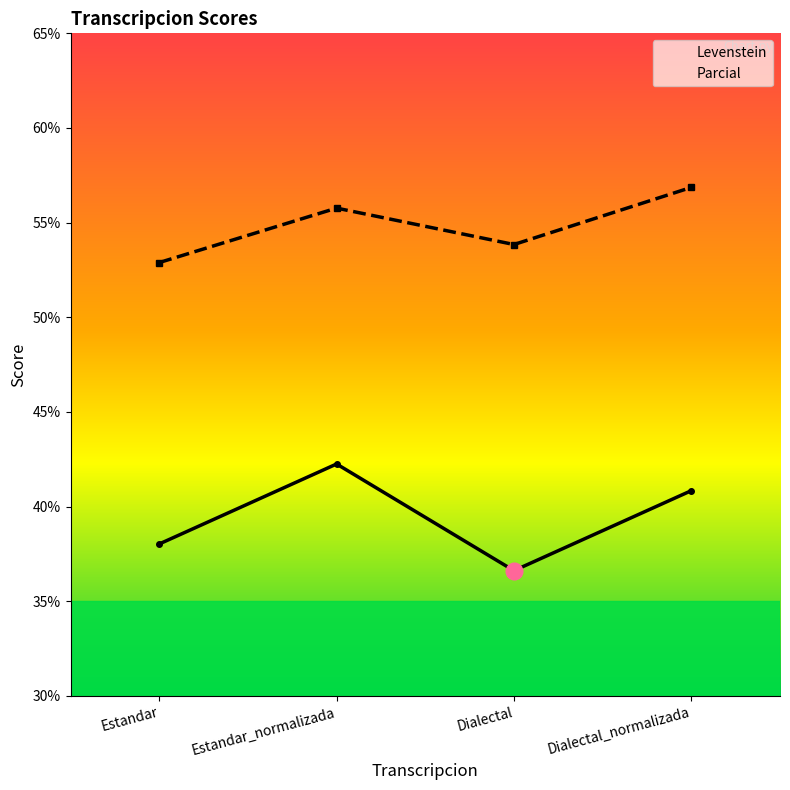

List the series in order of their overall mean, highest first.

Parcial, Levenstein